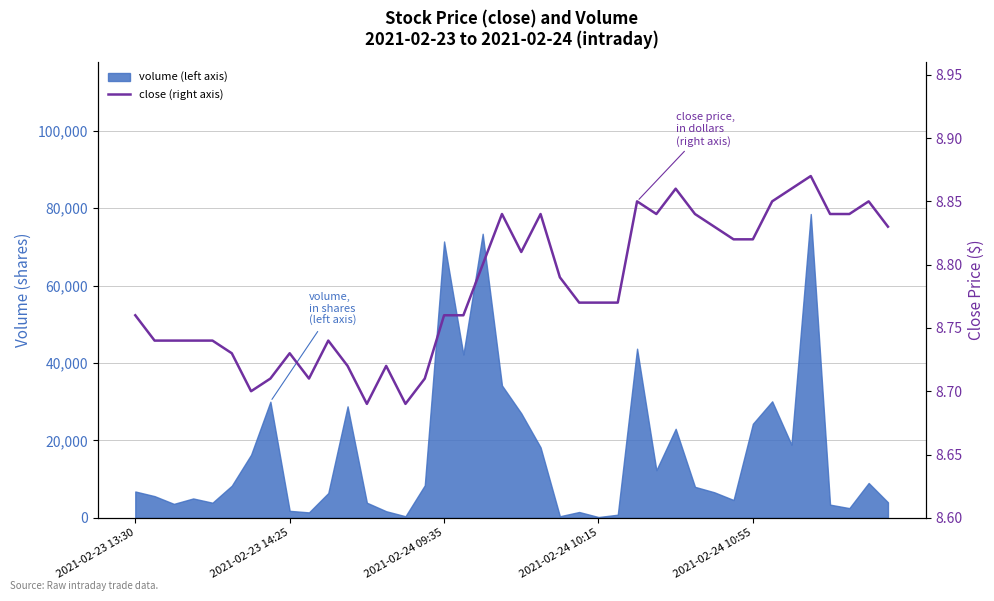

The chart shows a value of 13.4 at 17. True or false?

False